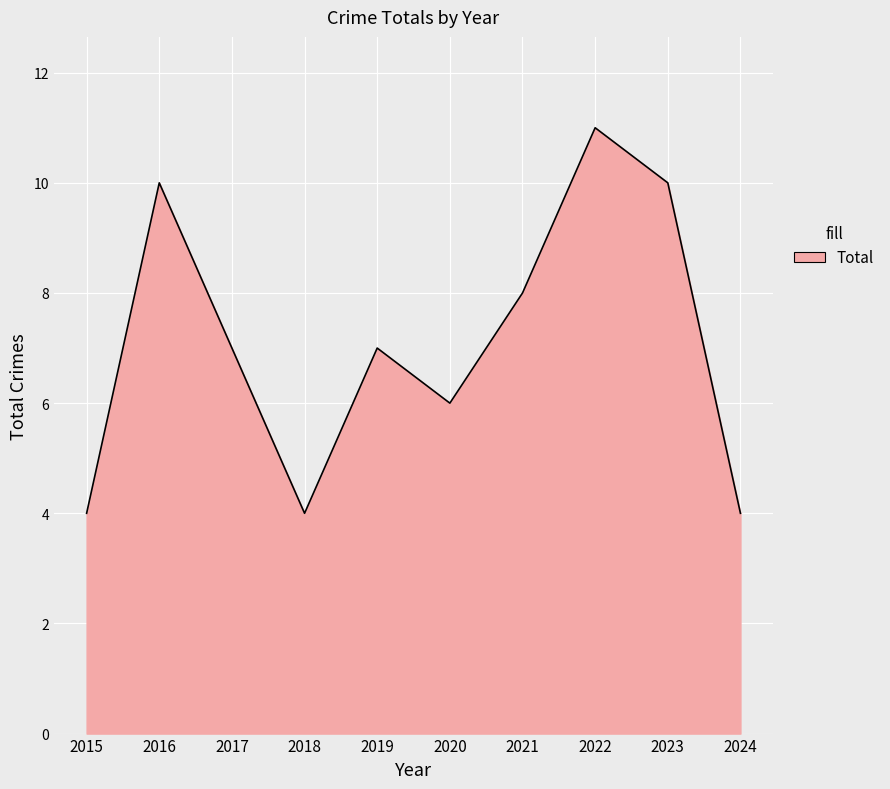

How many interior local valleys (lower than both neighbors) does the data have?

2